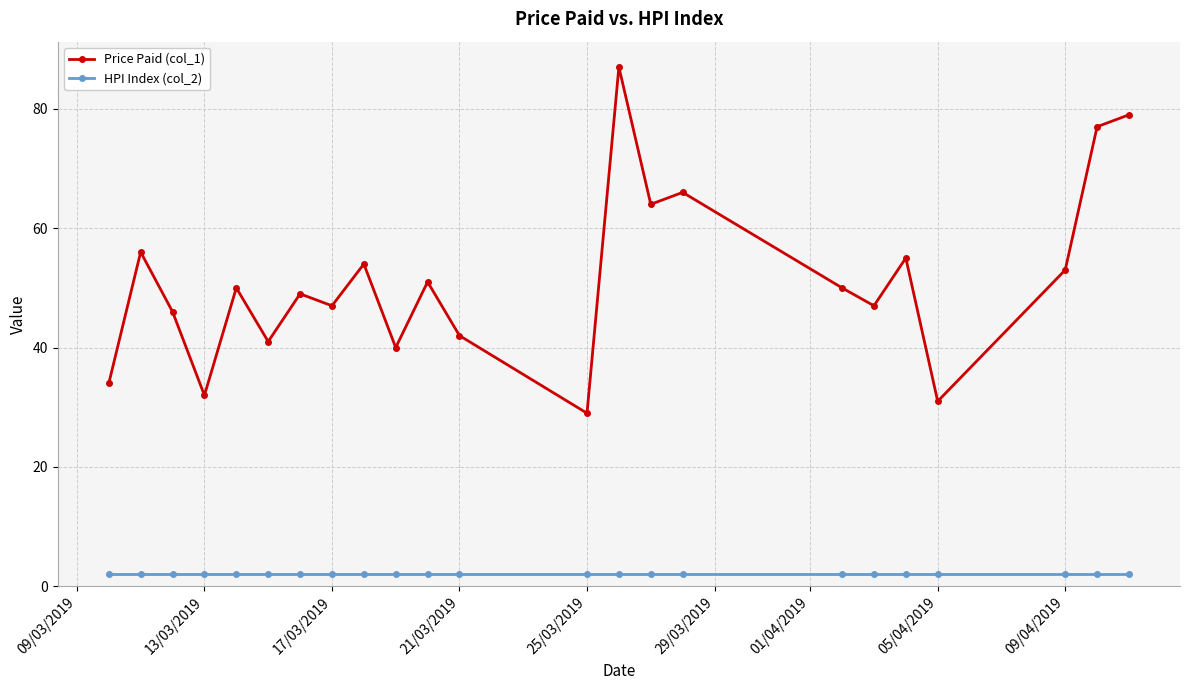

Reading right to left, extract all data points from this chart.

Price Paid (col_1): 79	77	53	31	55	47	50	66	64	87	29	42	51	40	54	47	49	41	50	32	46	56	34
HPI Index (col_2): 2	2	2	2	2	2	2	2	2	2	2	2	2	2	2	2	2	2	2	2	2	2	2